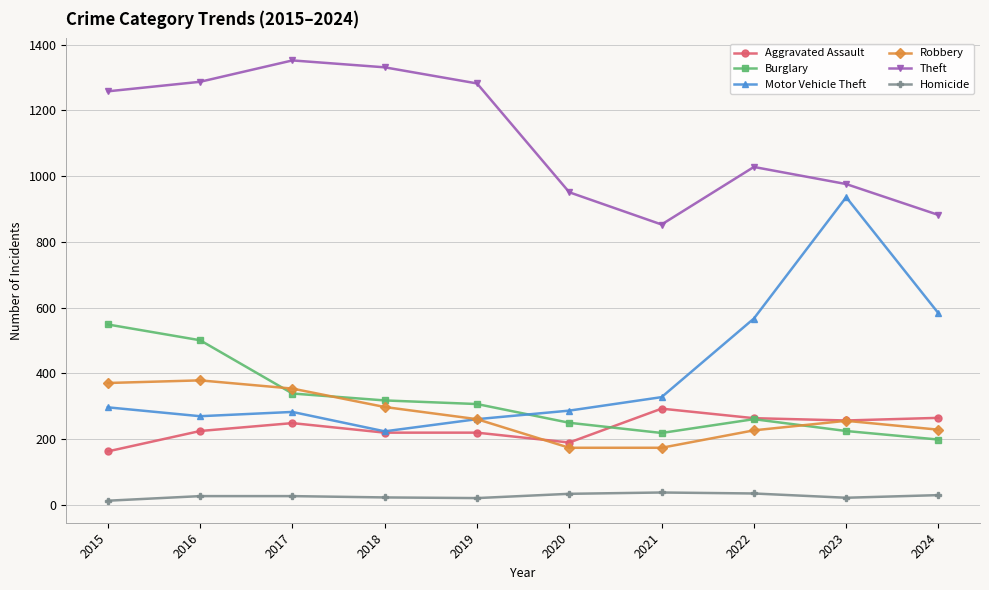

How many lines are shown in the chart?

6